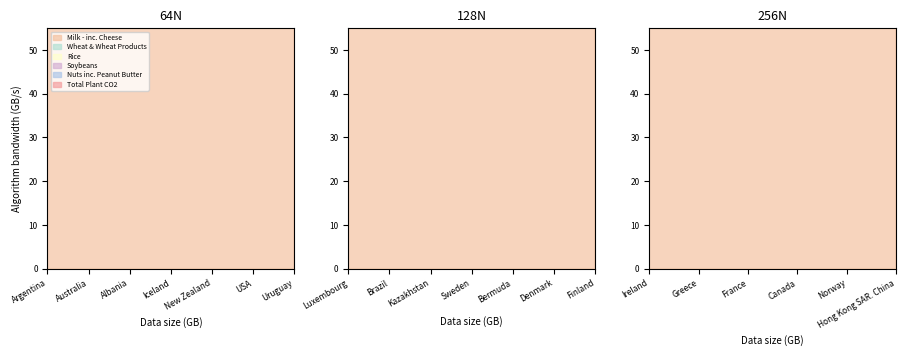

Which has a higher value, Bermuda or Iceland?

Iceland